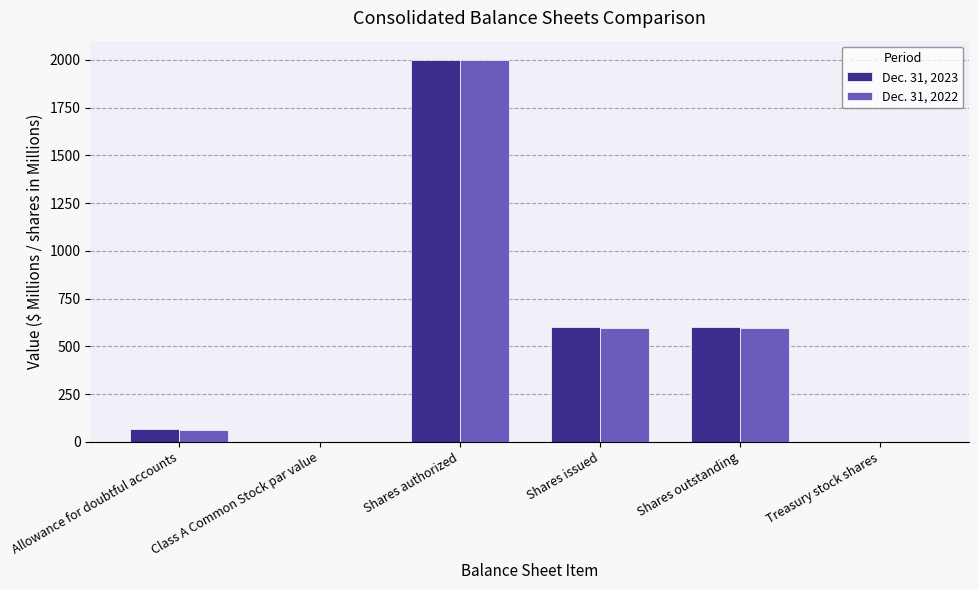

What is the maximum value shown in the chart?

2000.0